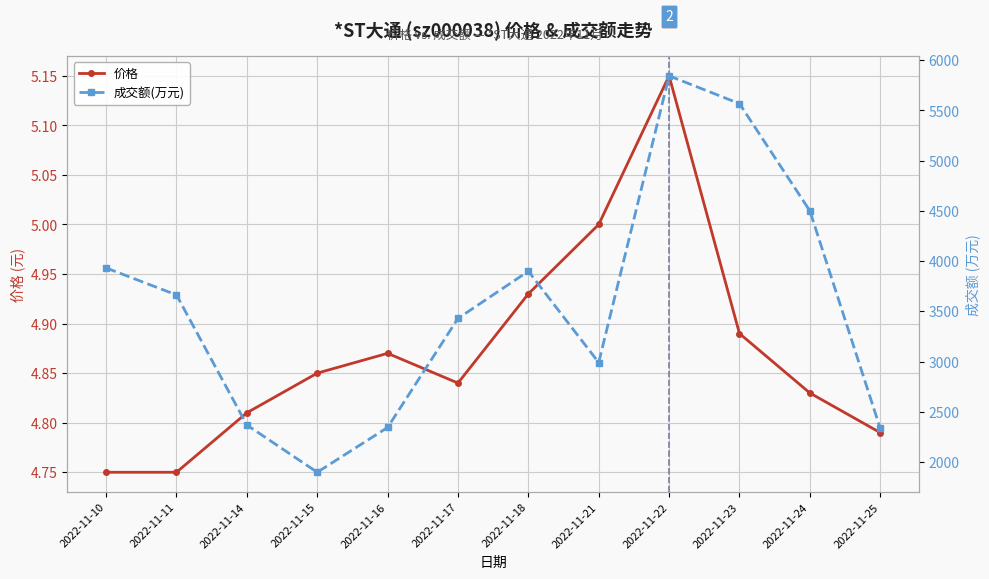

List the series in order of their overall mean, highest first.

成交额(万元), 价格